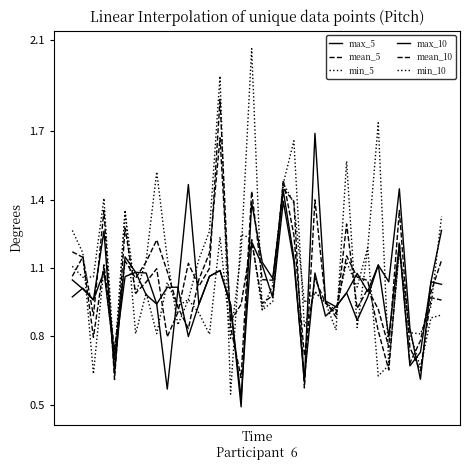

Count the number of categories in the chart.

36